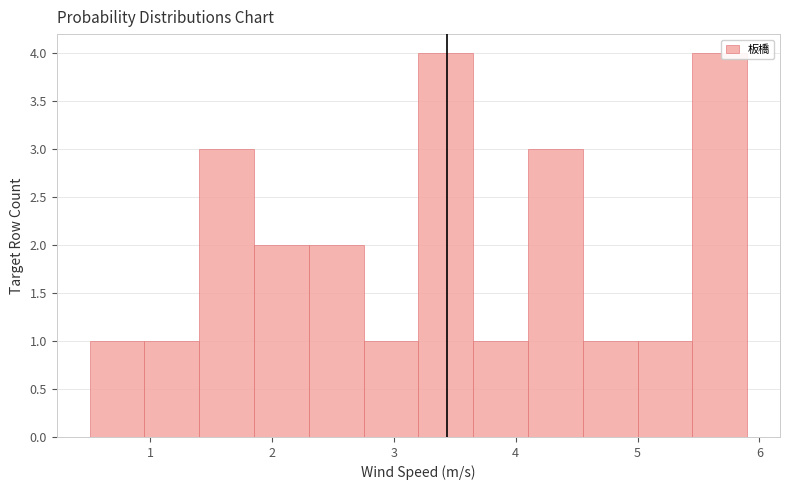

Reading left to right, list every bar in this chart as the range it spans on the x-axis followed by its height. Neither the bar edges nor the heights are printed on the chart, so give them approximately, as read against the axes.

0.50 to 0.95: 1
0.95 to 1.40: 1
1.40 to 1.85: 3
1.85 to 2.30: 2
2.30 to 2.75: 2
2.75 to 3.20: 1
3.20 to 3.65: 4
3.65 to 4.10: 1
4.10 to 4.55: 3
4.55 to 5.00: 1
5.00 to 5.45: 1
5.45 to 5.90: 4